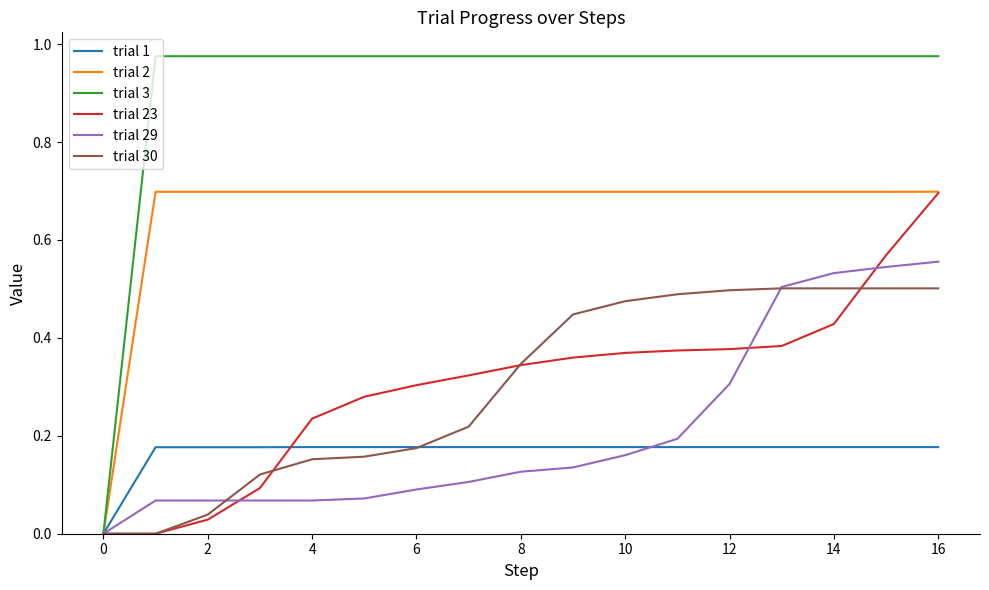

Count the trial 1 values in the range 0 to 1.

17